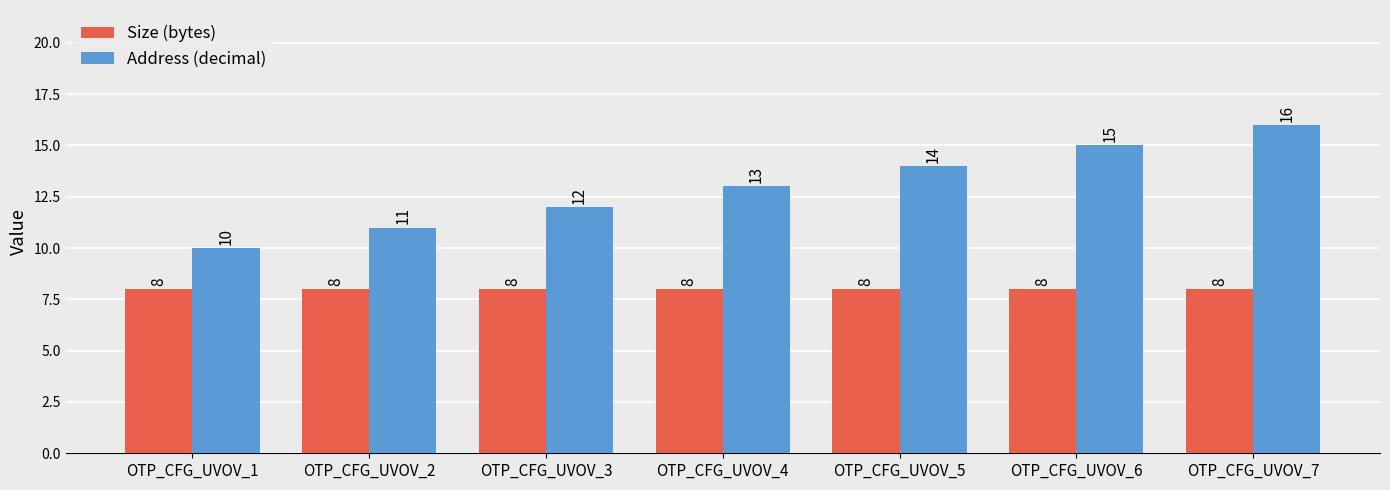

Reading right to left, list all the values displayed in this chart.

Size (bytes): 8	8	8	8	8	8	8
Address (decimal): 16	15	14	13	12	11	10